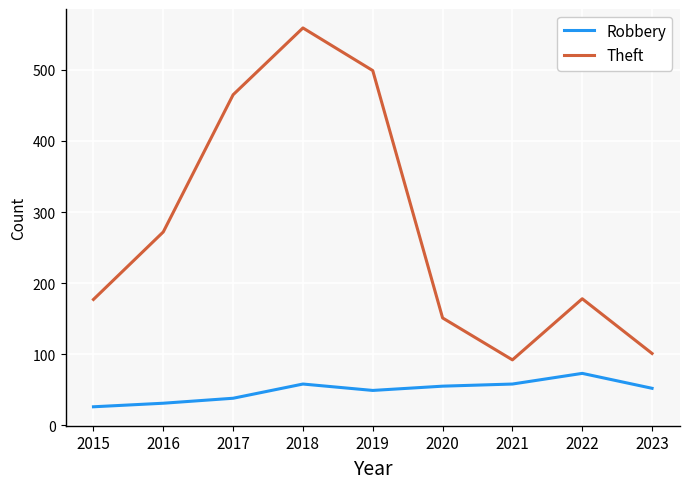

What is the total value across all series at 2015?

203